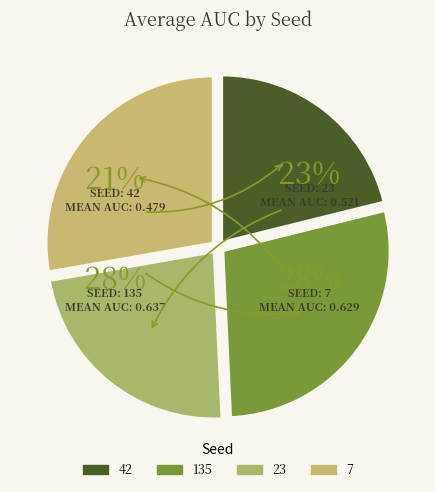

What percentage is the 42 slice, to the nearest percent?

20%